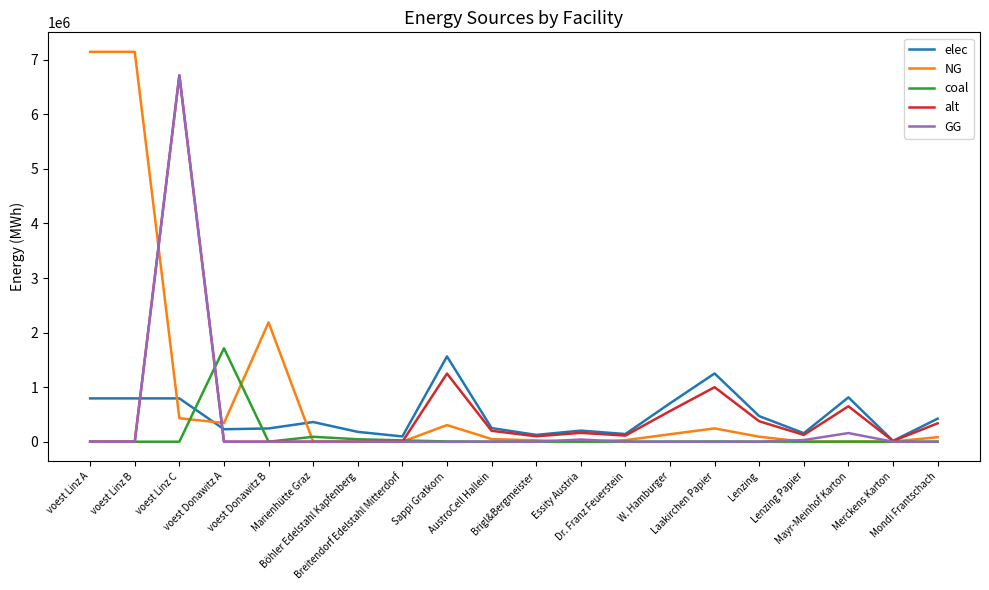

The value of elec at voest Donawitz A is 228411.3. True or false?

True